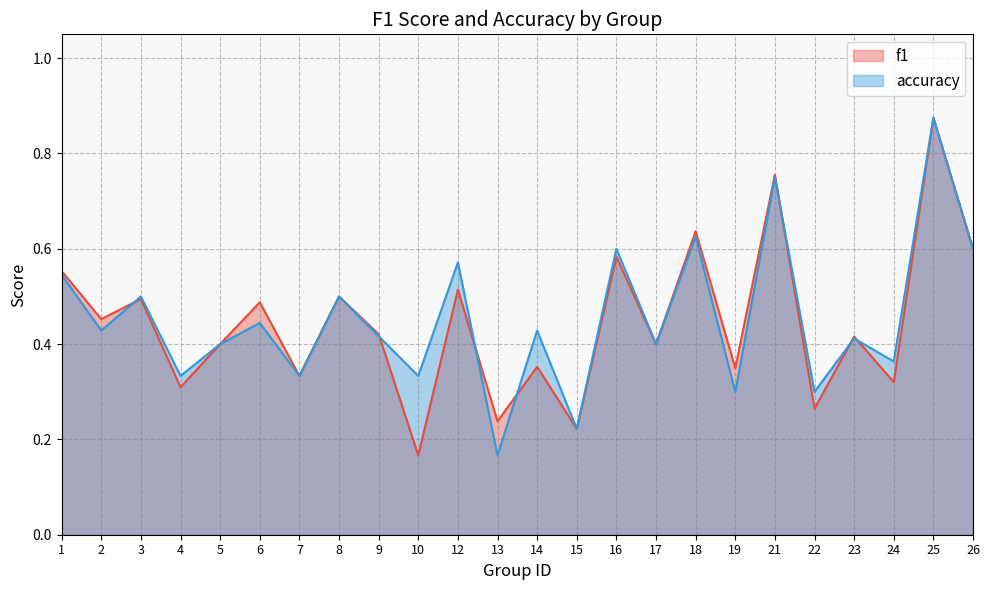

True or false: f1 has more than 2 interior local peaks.

True